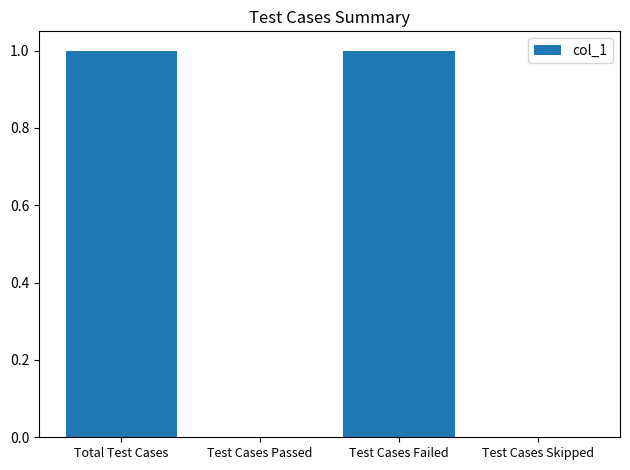

Between Test Cases Failed and Test Cases Skipped, which is larger?

Test Cases Failed